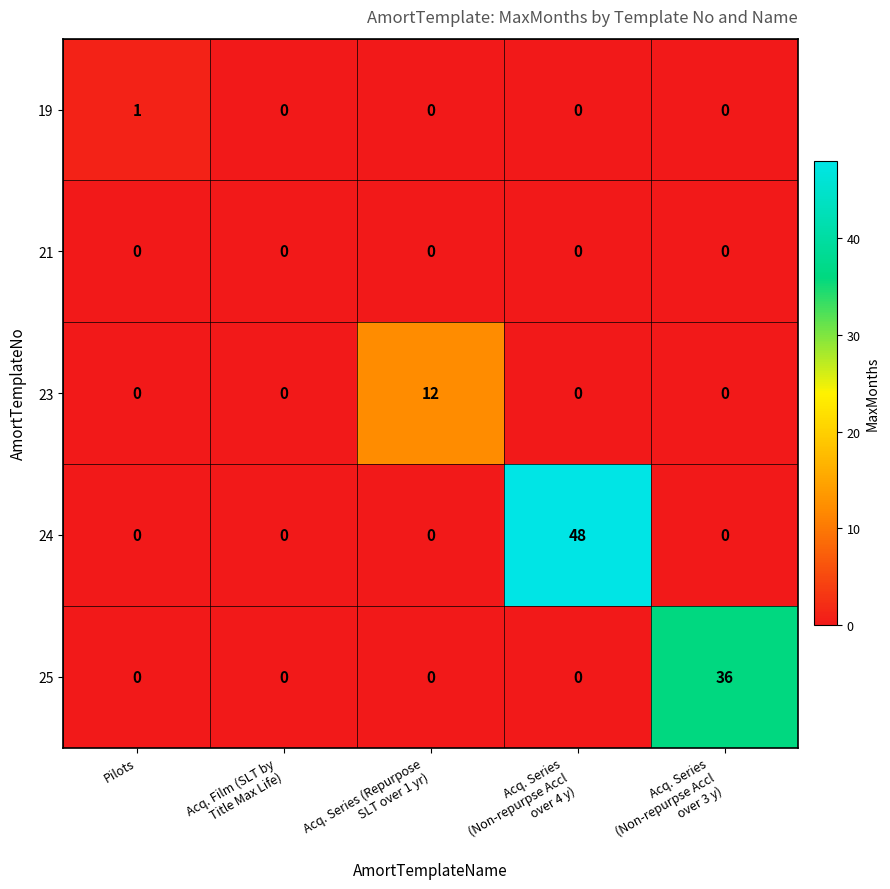

Reading left to right, list all the values displayed in this chart.

19: 1	0	0	0	0
21: 0	0	0	0	0
23: 0	0	12	0	0
24: 0	0	0	48	0
25: 0	0	0	0	36